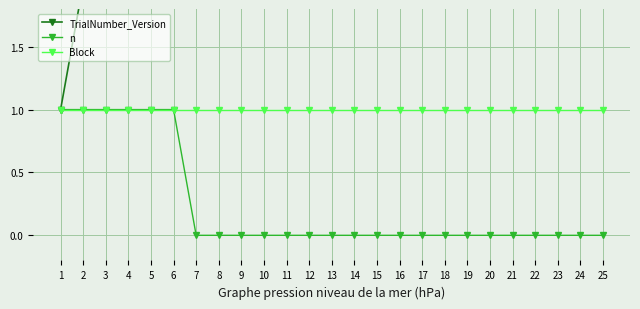

Between 22 and 11, which is larger?

22